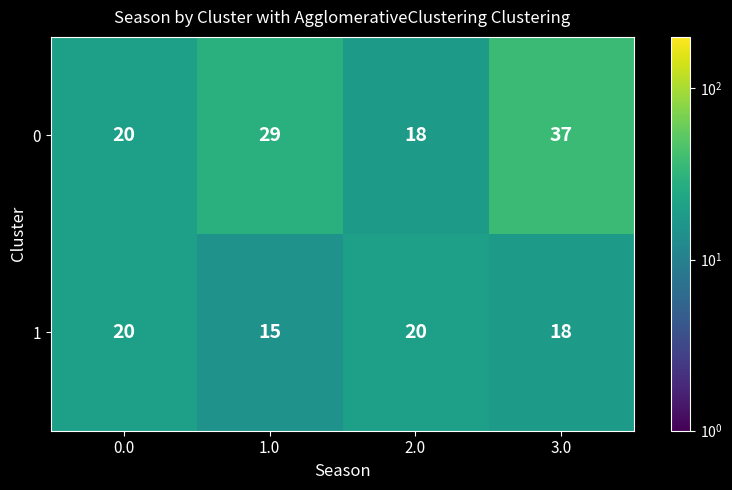

The 0 series shows 33 at 0.0. True or false?

False